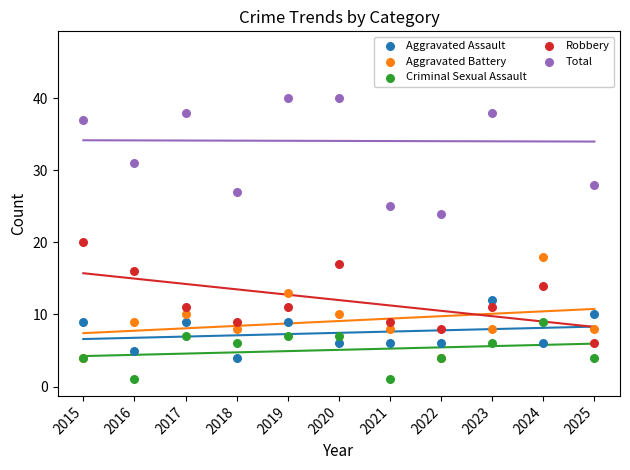

What are all the series names shown in the legend?

Aggravated Assault, Aggravated Battery, Criminal Sexual Assault, Robbery, Total